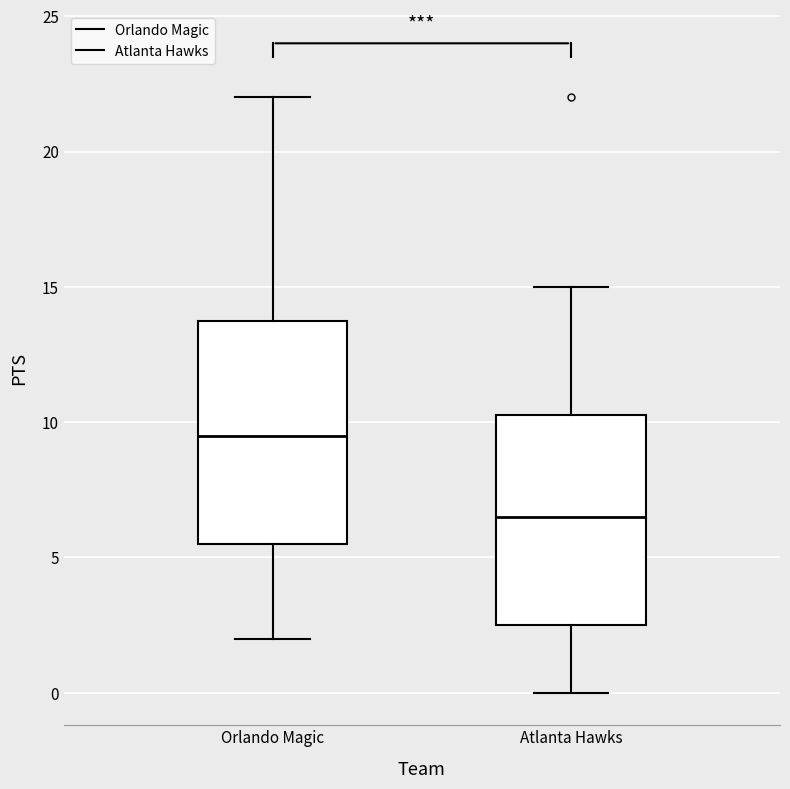

Reading left to right, transcribe this box plot: for each box, give where its median line is, the range the box spans, and where its two whiskers end, as read against the y-axis. The values are not printed on the chart, so give them approximately, as read against the axis.

Orlando Magic: median 9.5, box 5.5 to 14.0, whiskers 2.0 to 22.0
Atlanta Hawks: median 6.5, box 2.5 to 10.5, whiskers 0.0 to 15.0